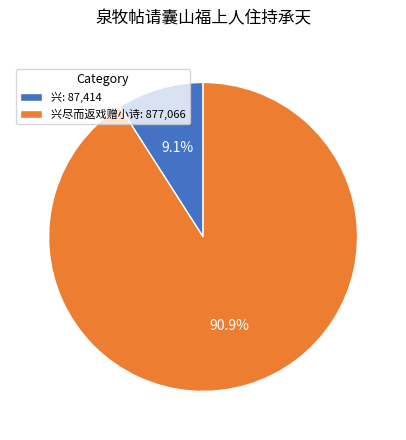

Which has a higher value, 兴尽而返戏赠小诗: 877,066 or 兴: 87,414?

兴尽而返戏赠小诗: 877,066